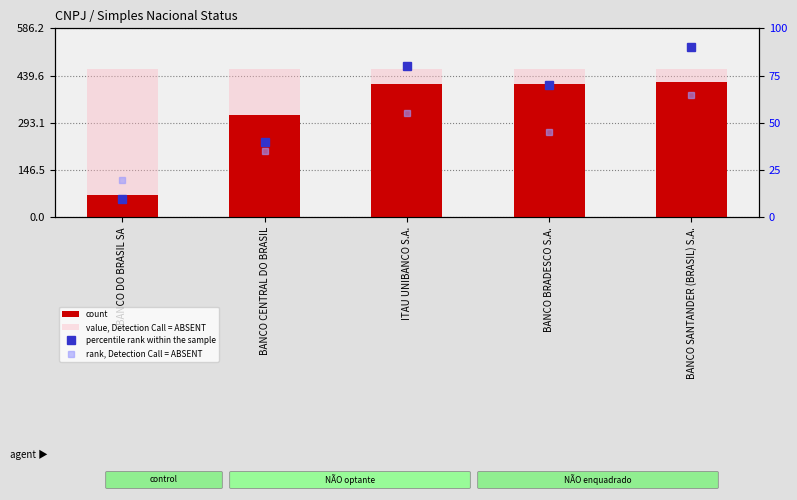

How many series are shown in this chart?

4